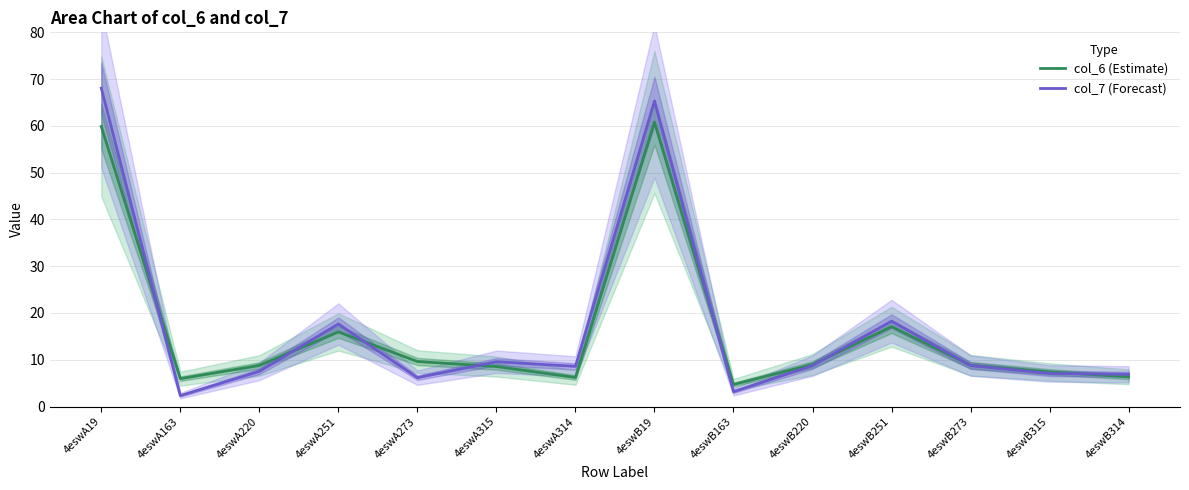

At how many categories does at least one series exceed 24?

2